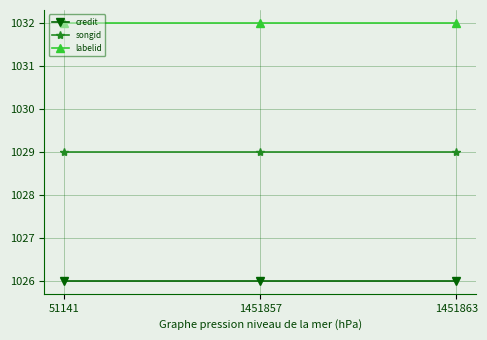

At 1451863, list the series in order from smallest to largest.

credit, songid, labelid